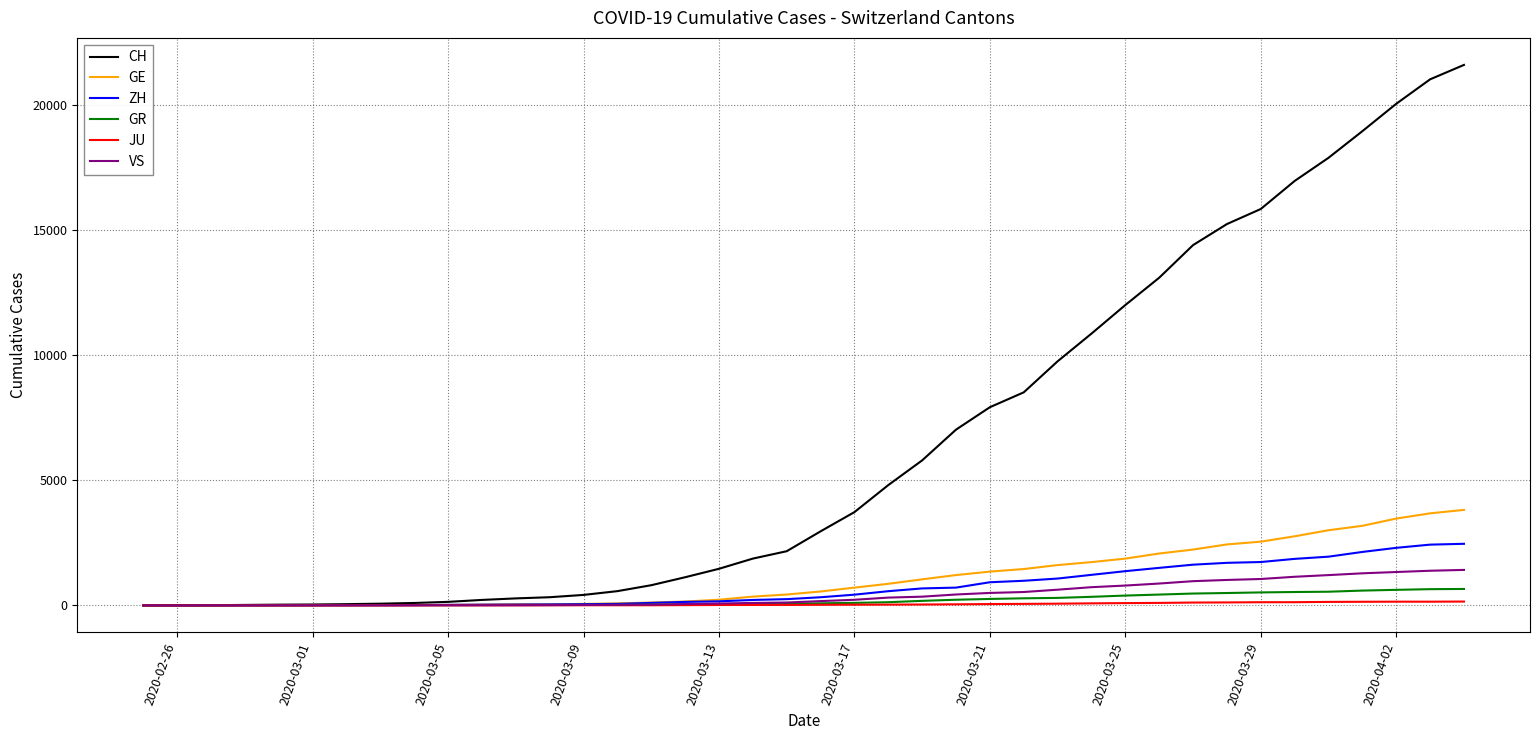

Which series has the largest range (max minus min)?

CH